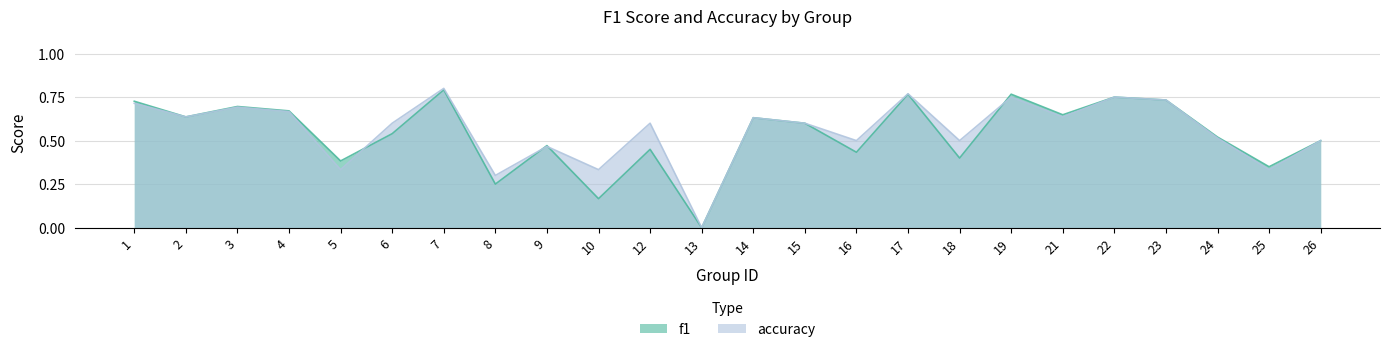

At 24, list the series in order from smallest to largest.

accuracy, f1